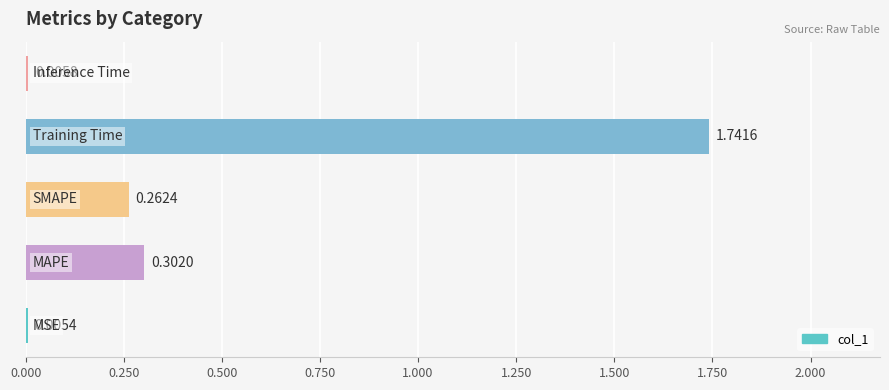

What is the sum of all values?

2.3